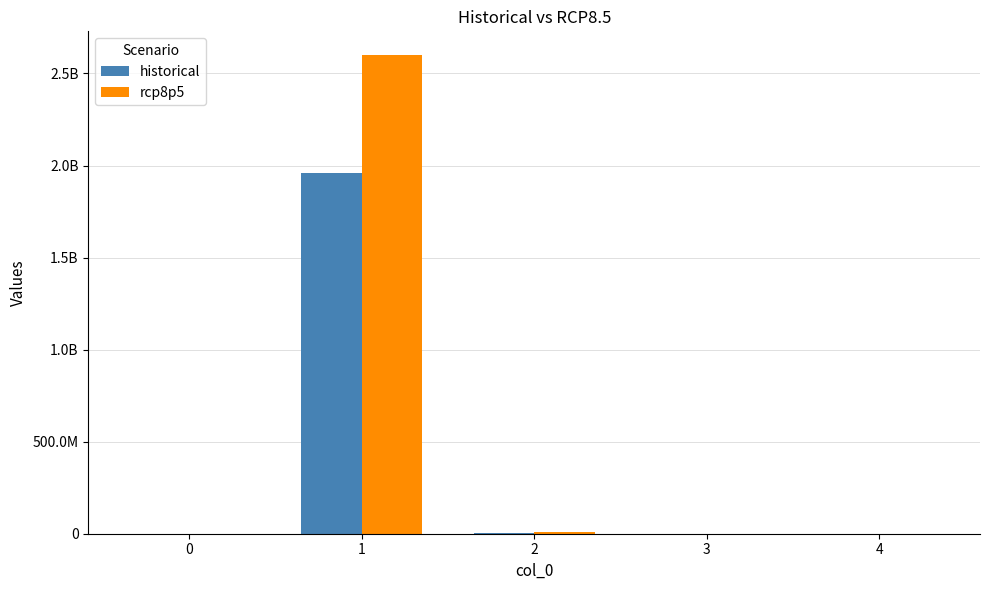

What are all the series names shown in the legend?

historical, rcp8p5